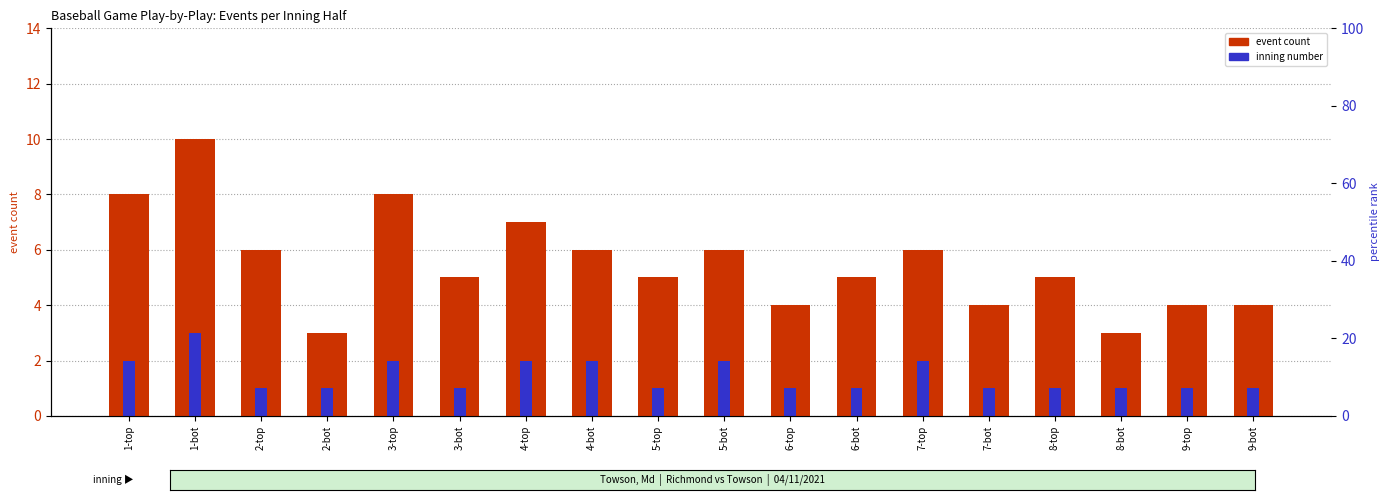

How many categories are shown in the chart?

18